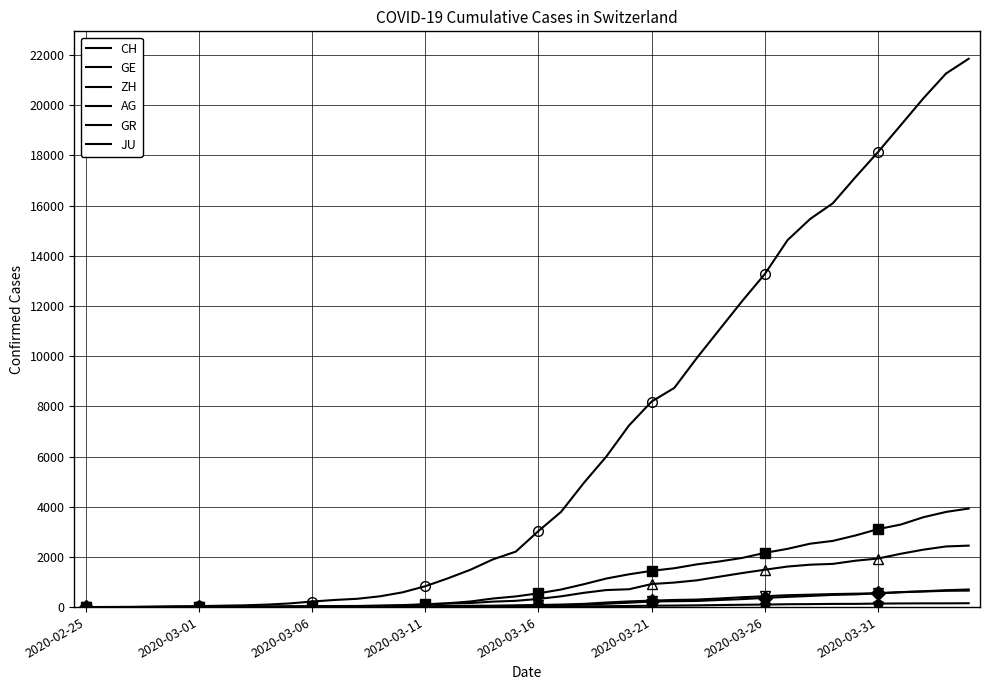

How many values in GR are above zero?

39